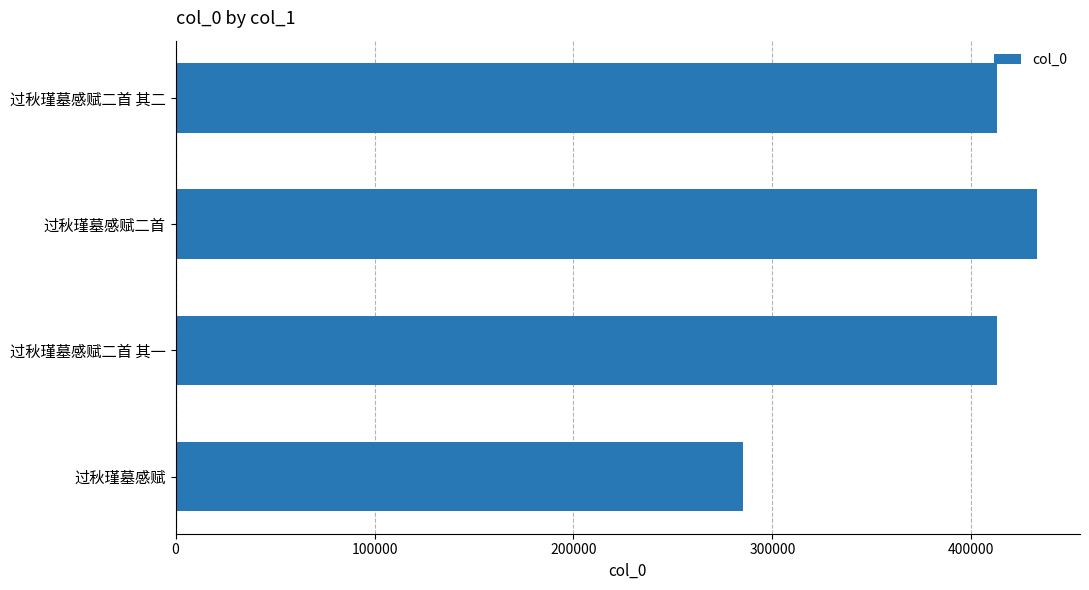

The chart shows a value of 546899 at 过秋瑾墓感赋二首 其一. True or false?

False